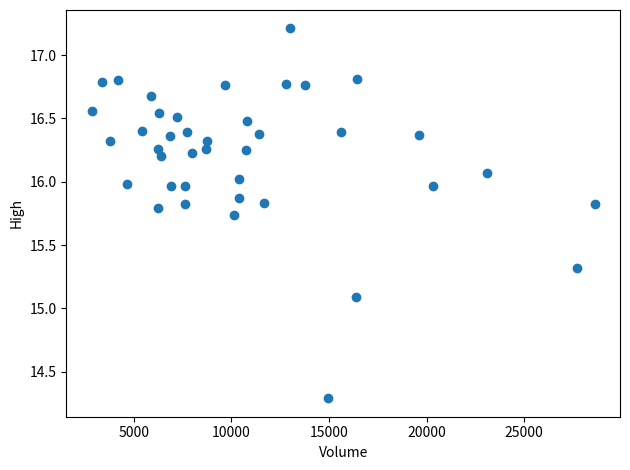

What Y value in the scatter plot is closest to 15?

15.1